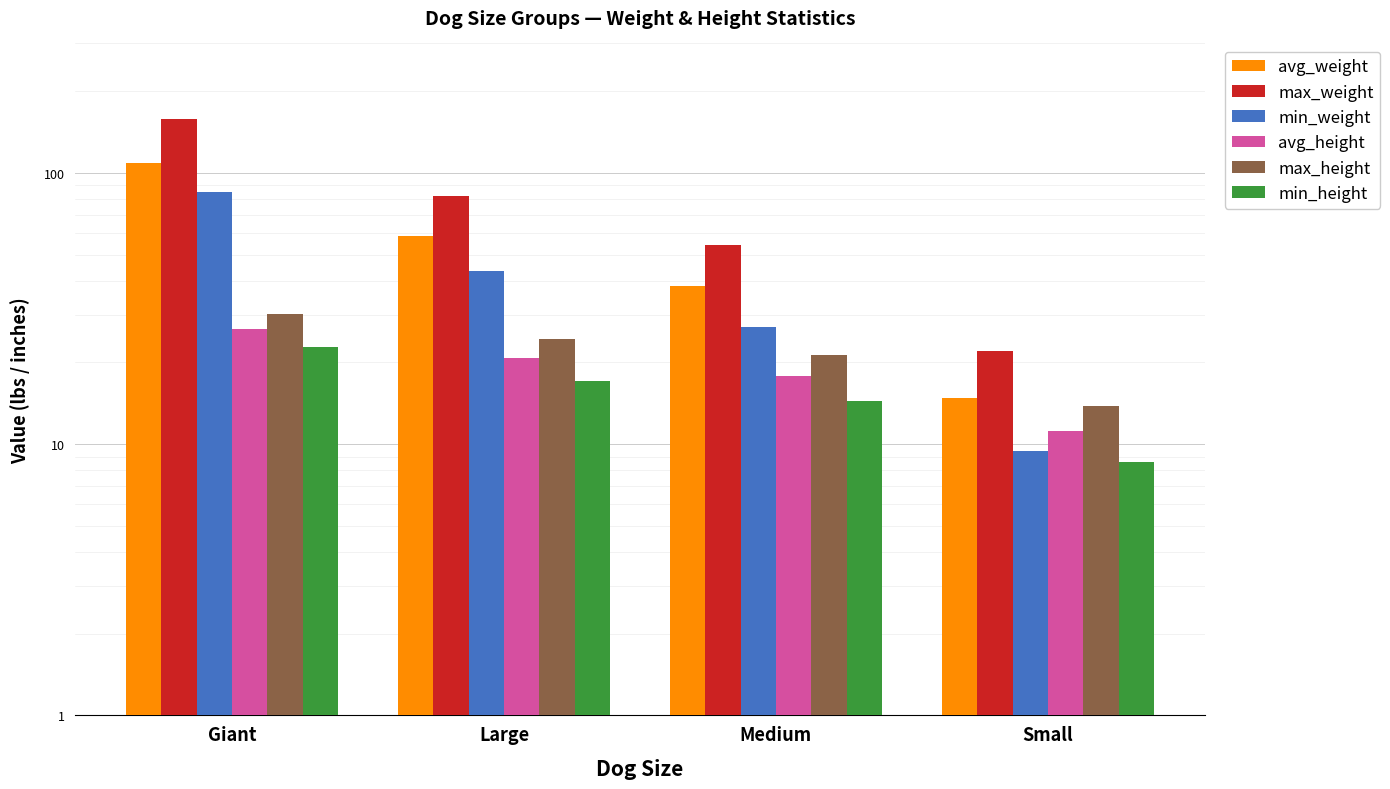

The avg_weight series shows 99.4 at Large. True or false?

False